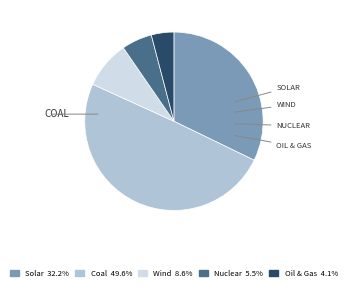

How many segments does this pie chart have?

5